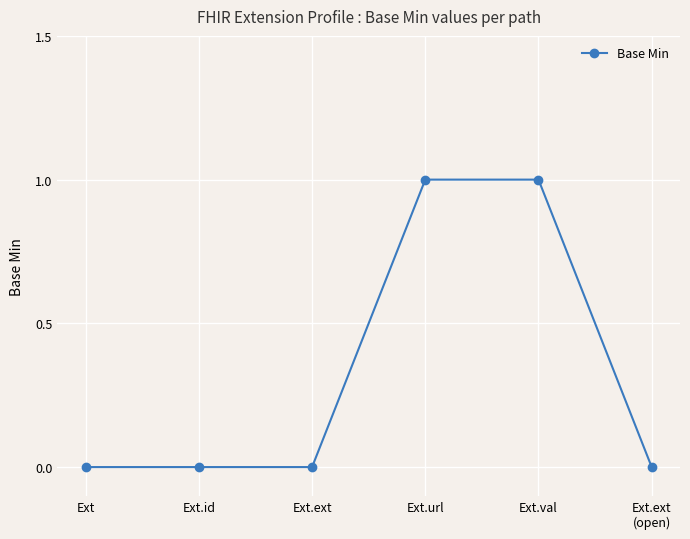

Reading left to right, extract all data points from this chart.

0	0	0	1	1	0